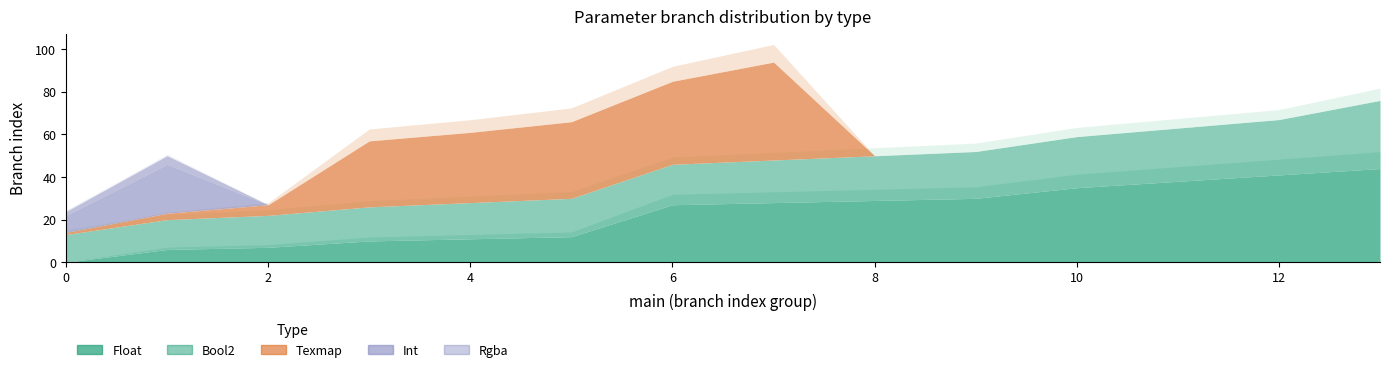

Reading right to left, what are all the values shown in this chart?

Float: 44	41	38	35	30	29	28	27	12	11	10	7	6	0
Bool2: 32	26	25	24	22	21	20	19	18	17	16	15	14	13
Texmap: 0	0	0	0	0	0	46	39	36	33	31	5	3	1
Int: 0	0	0	0	0	0	0	0	0	0	0	0	23	8
Rgba: 0	0	0	0	0	0	0	0	0	0	0	0	4	2